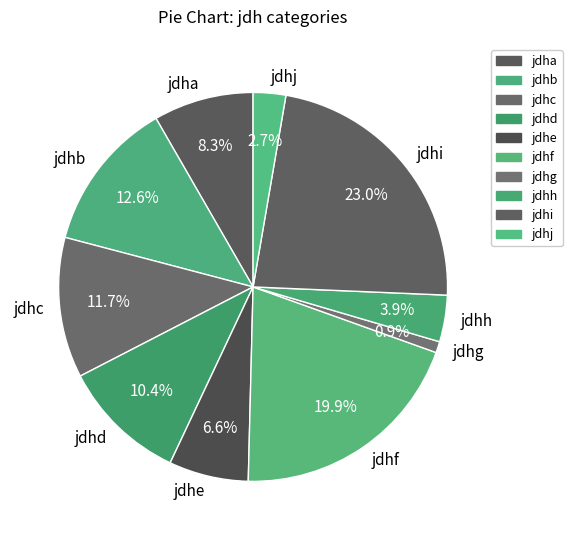

Between jdhg and jdhi, which is larger?

jdhi